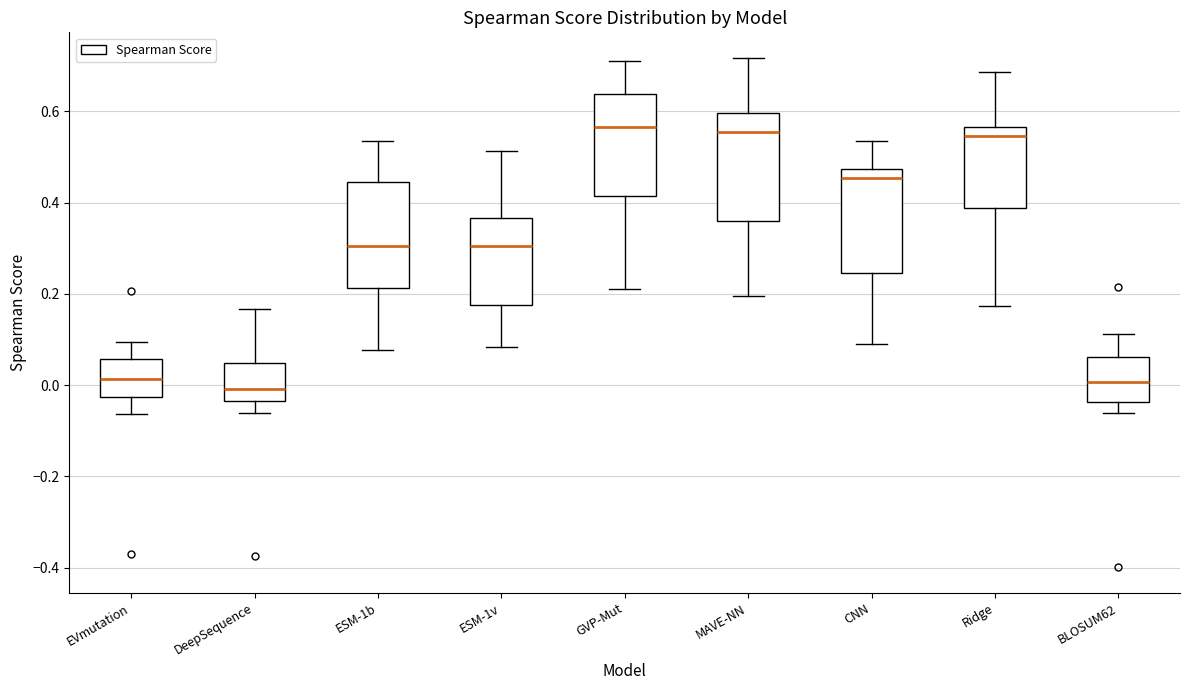

Reading left to right, read every box against the y-axis: the position of its median line, the range the box covers, and the ends of its whiskers. The values are not printed on the chart, so give them approximately, as read against the axis.

EVmutation: median 0.02, box -0.02 to 0.06, whiskers -0.06 to 0.10
DeepSequence: median 0.00, box -0.04 to 0.04, whiskers -0.06 to 0.16
ESM-1b: median 0.30, box 0.22 to 0.44, whiskers 0.08 to 0.54
ESM-1v: median 0.30, box 0.18 to 0.36, whiskers 0.08 to 0.52
GVP-Mut: median 0.56, box 0.42 to 0.64, whiskers 0.22 to 0.72
MAVE-NN: median 0.56, box 0.36 to 0.60, whiskers 0.20 to 0.72
CNN: median 0.46, box 0.24 to 0.48, whiskers 0.10 to 0.54
Ridge: median 0.54, box 0.38 to 0.56, whiskers 0.18 to 0.68
BLOSUM62: median 0.00, box -0.04 to 0.06, whiskers -0.06 to 0.12